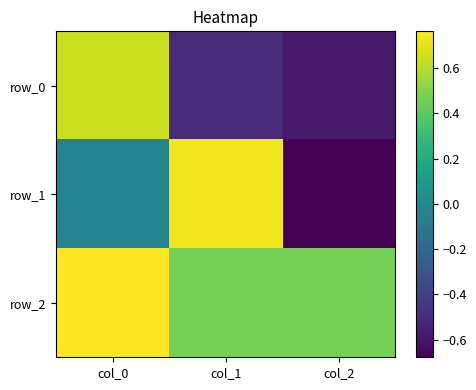

At which category is the sum across all series the highest?

col_0